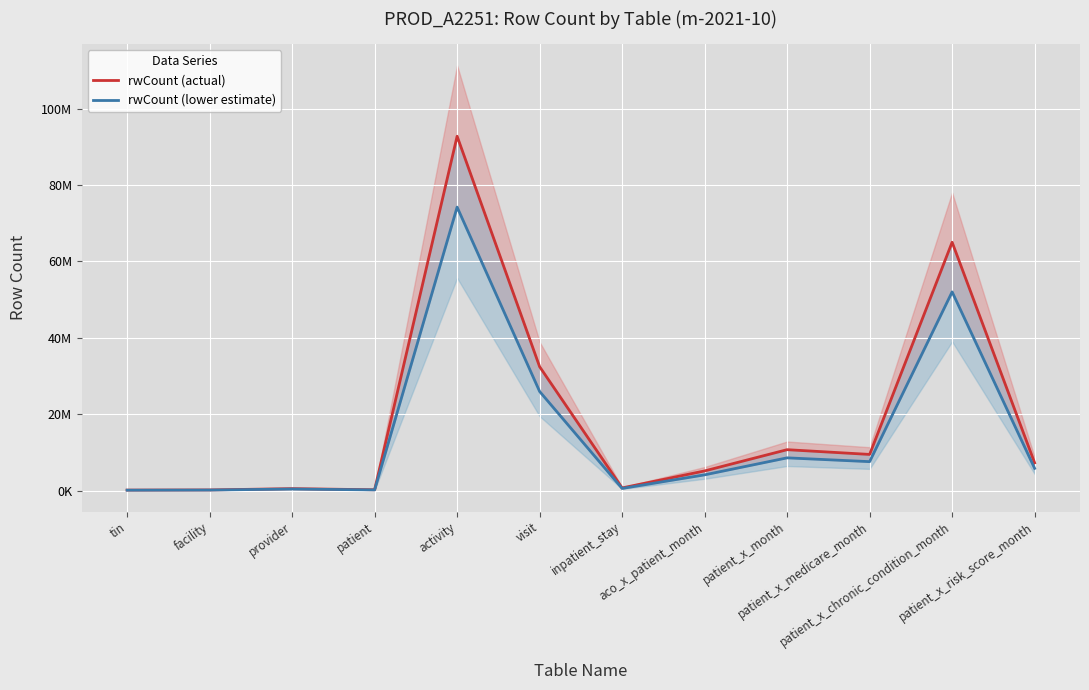

What is the maximum value for rwCount (actual)?

92815008.0